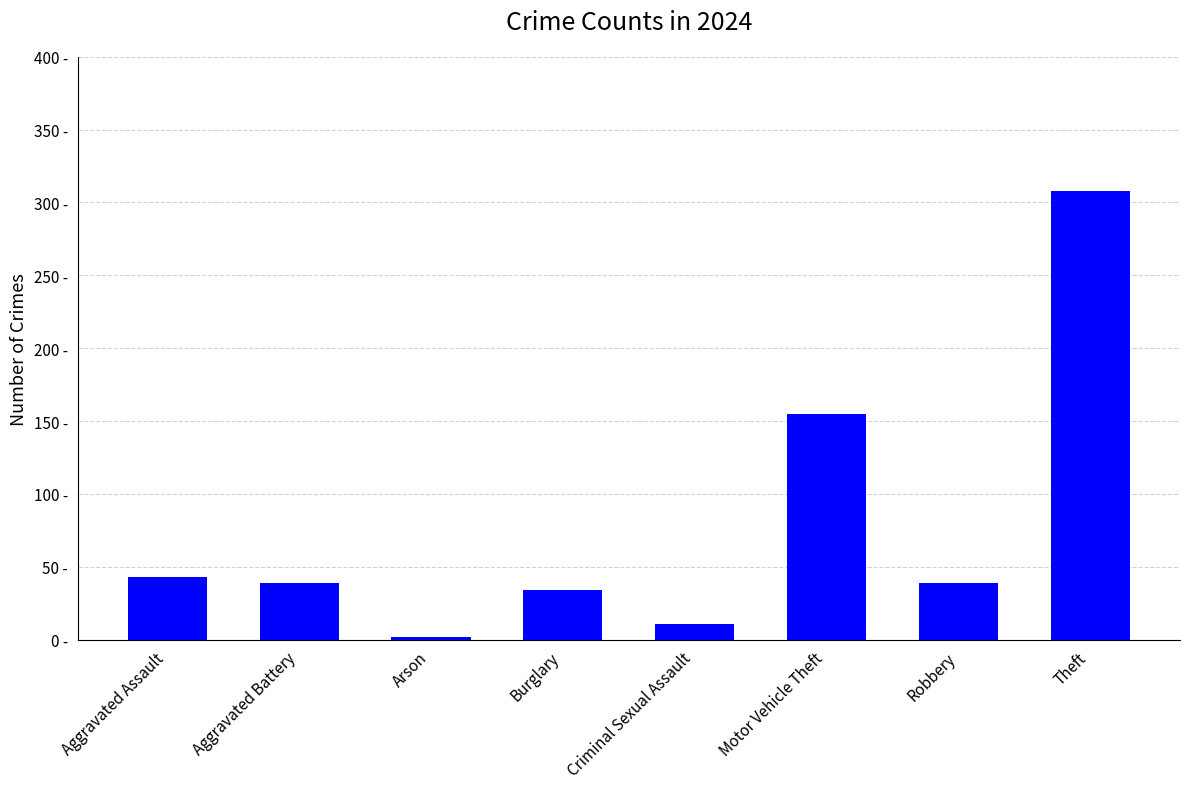

Is it true that the value at Robbery is 39?

True